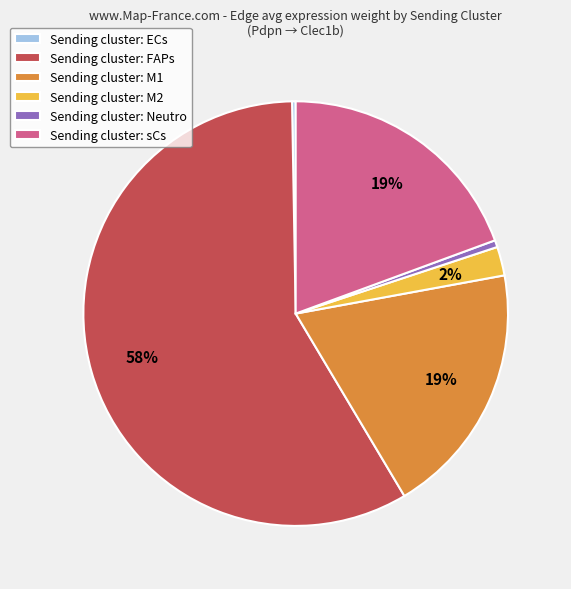

To the nearest percent, what is the average slice percentage?

17%